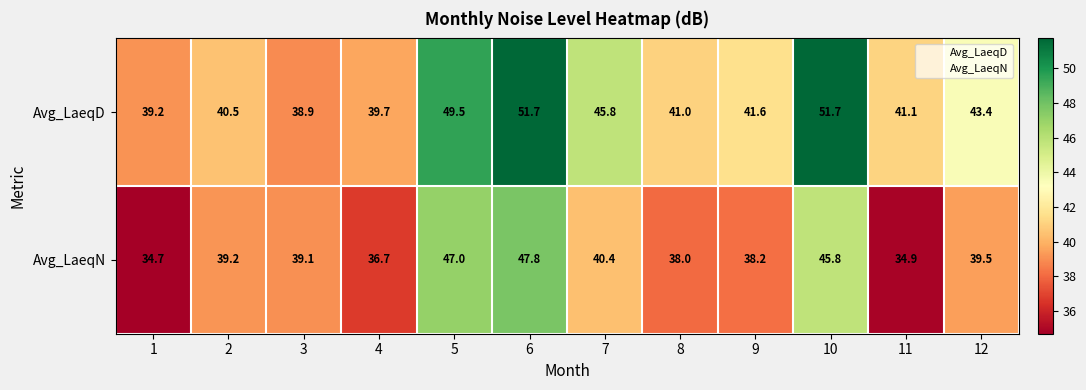

What is the sum of all Avg_LaeqN values?

481.3